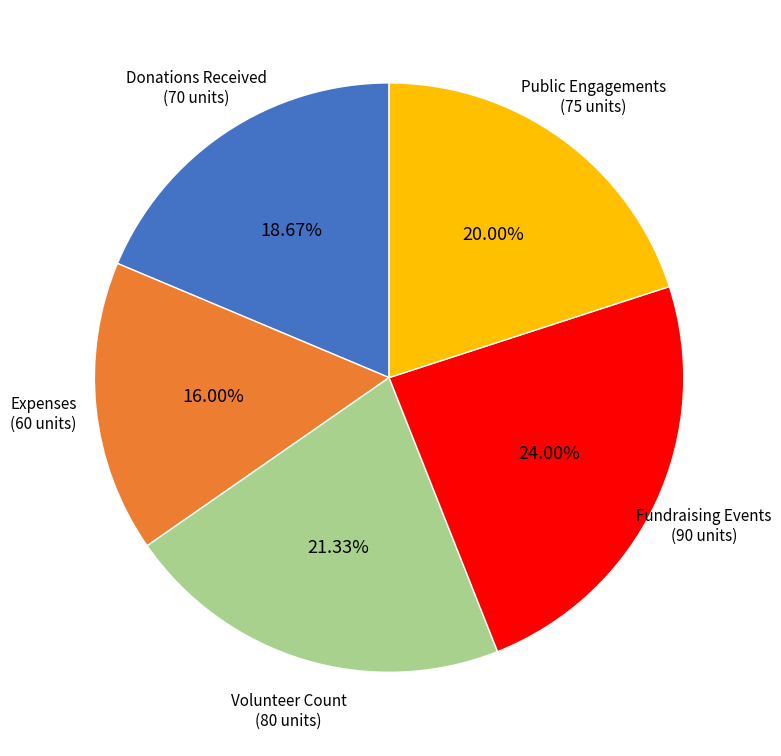

Which has a higher value, Donations Received or Expenses?

Donations Received